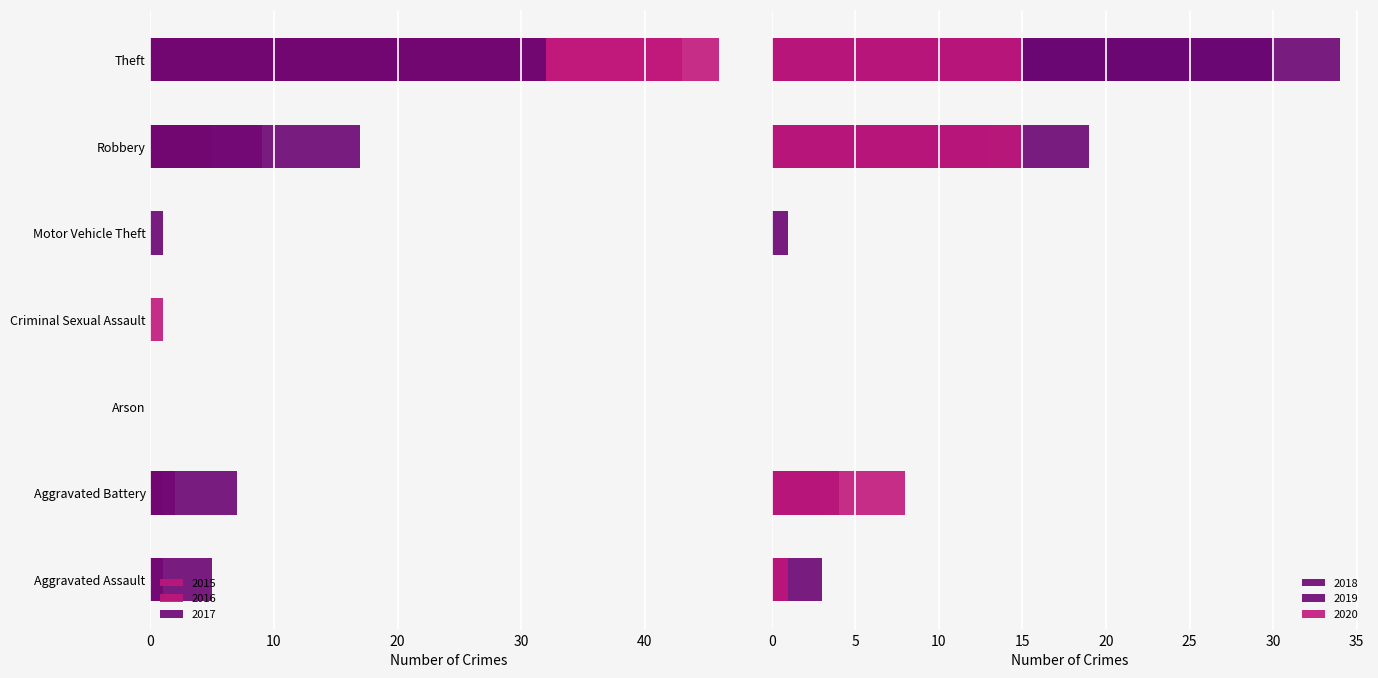

Where does the 2018 series first go above 1?

Aggravated Battery